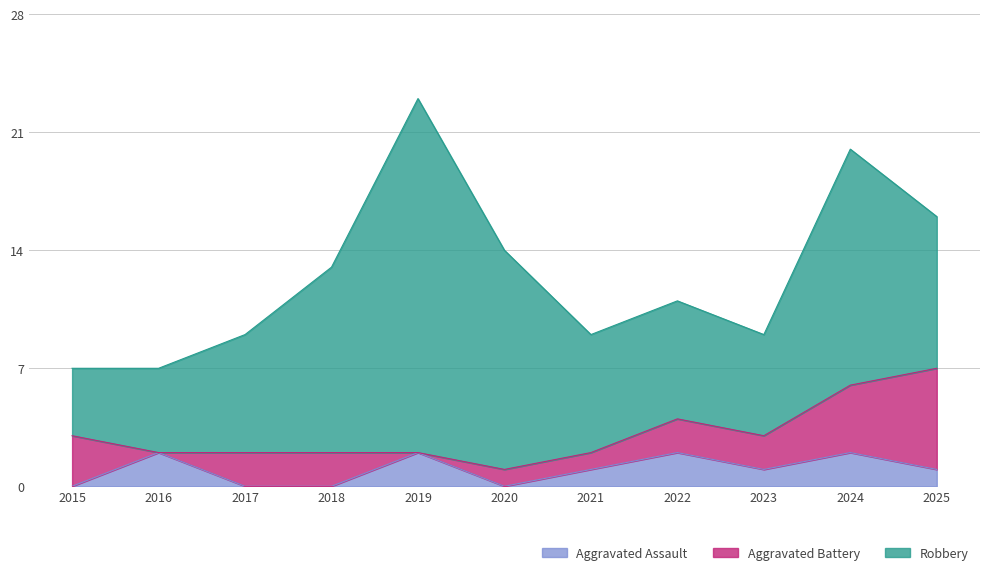

How many distinct data groups are displayed?

3